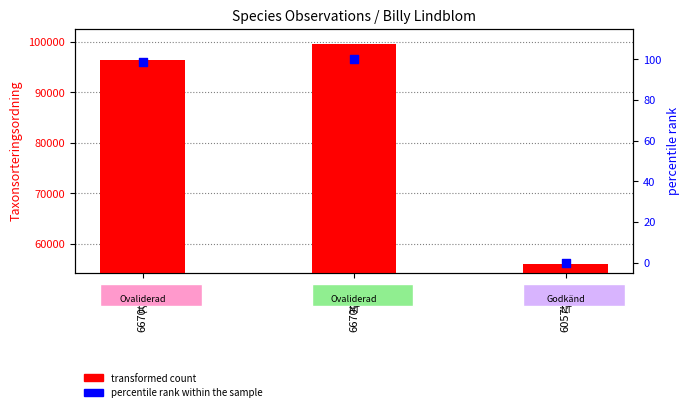

Which series has the largest total across all categories?

transformed count